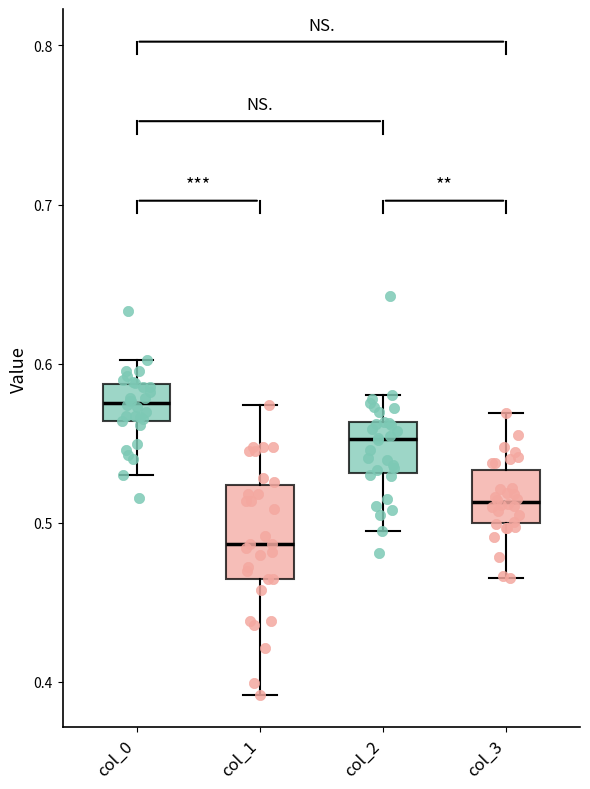

Where is the lower edge of the box for col_1 on the y-axis? The values are not printed on the chart, so give them approximately, as read against the axis.

0.46